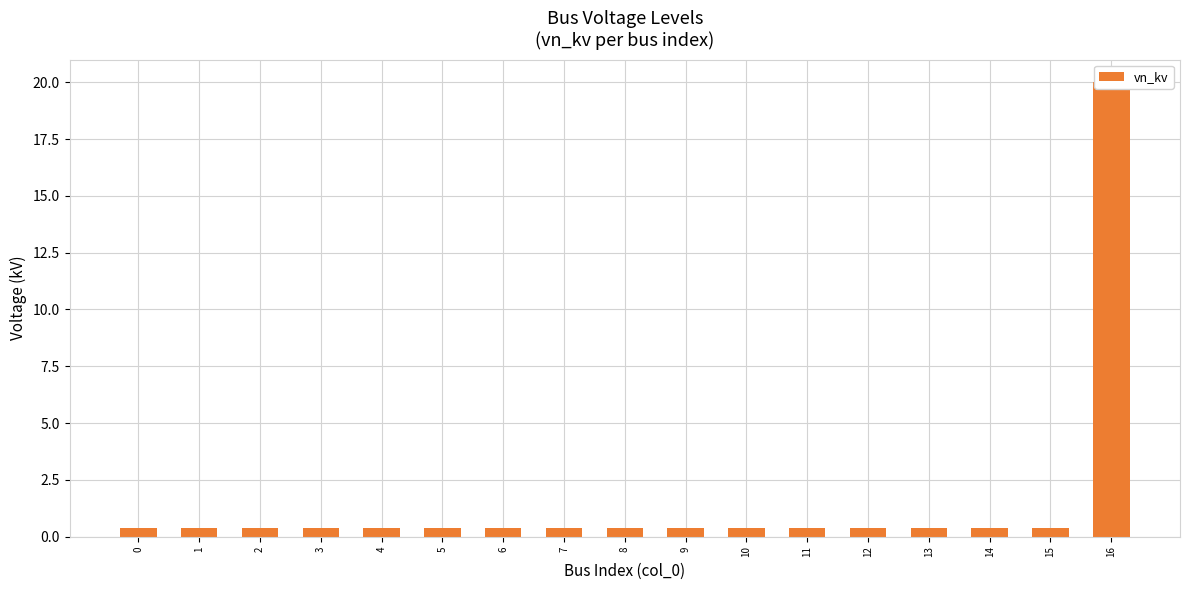

The chart shows a value of 0.7 at 10. True or false?

False